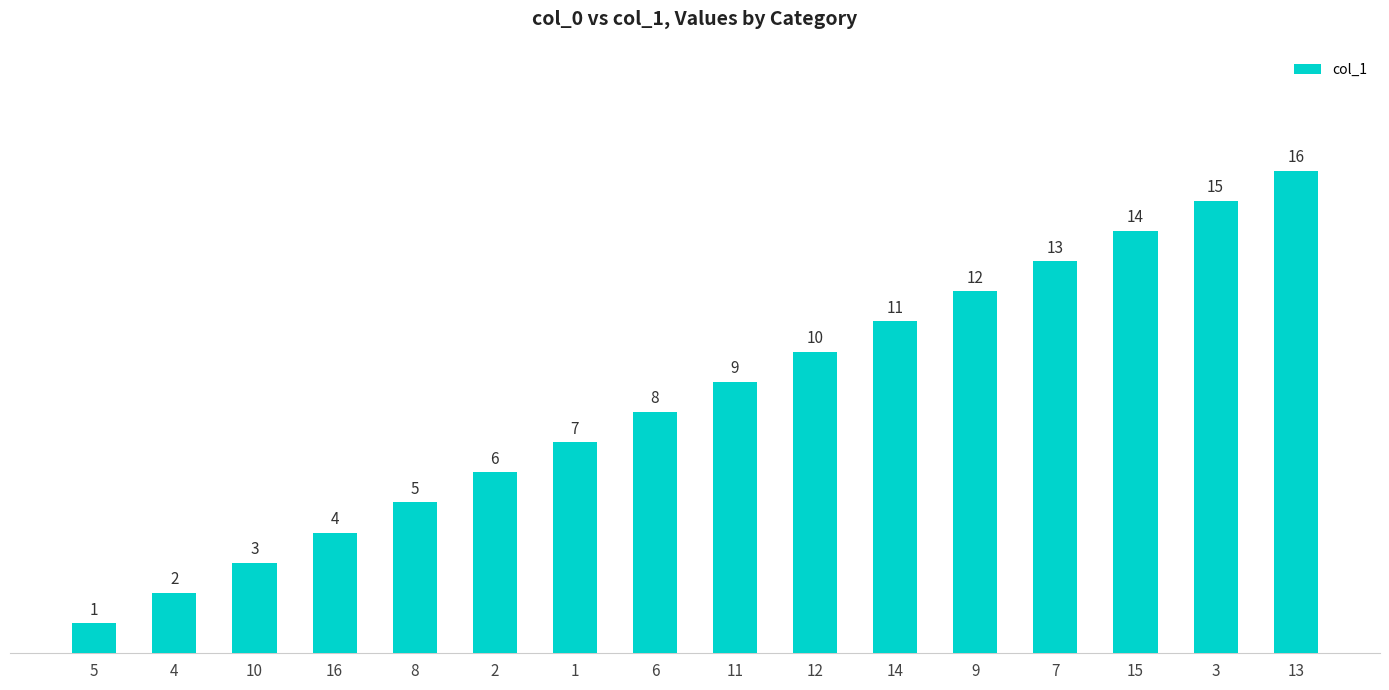

What is the difference between the values at 16 and 9?

8